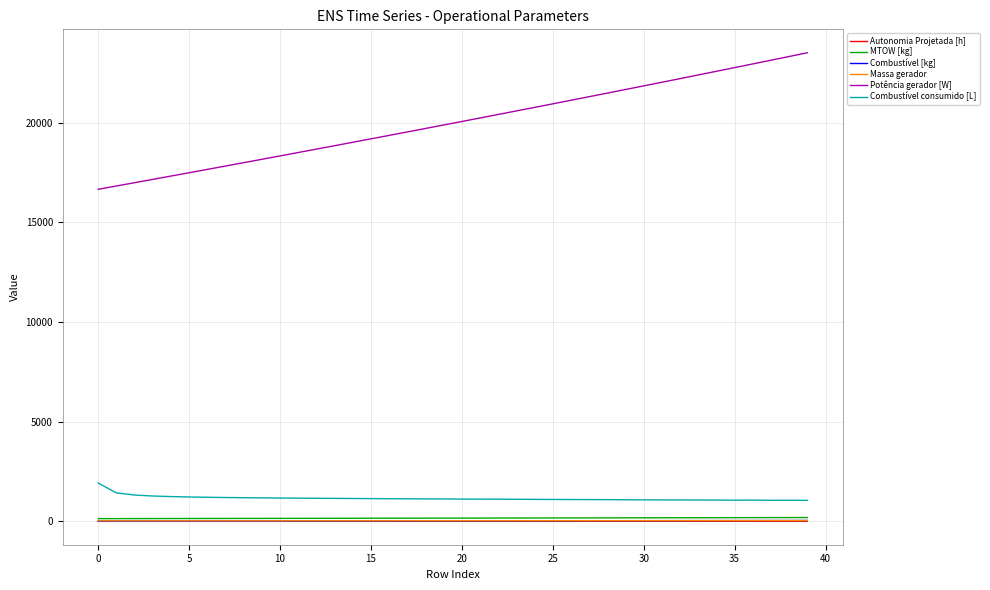

What is the maximum value shown in the chart?

23516.4